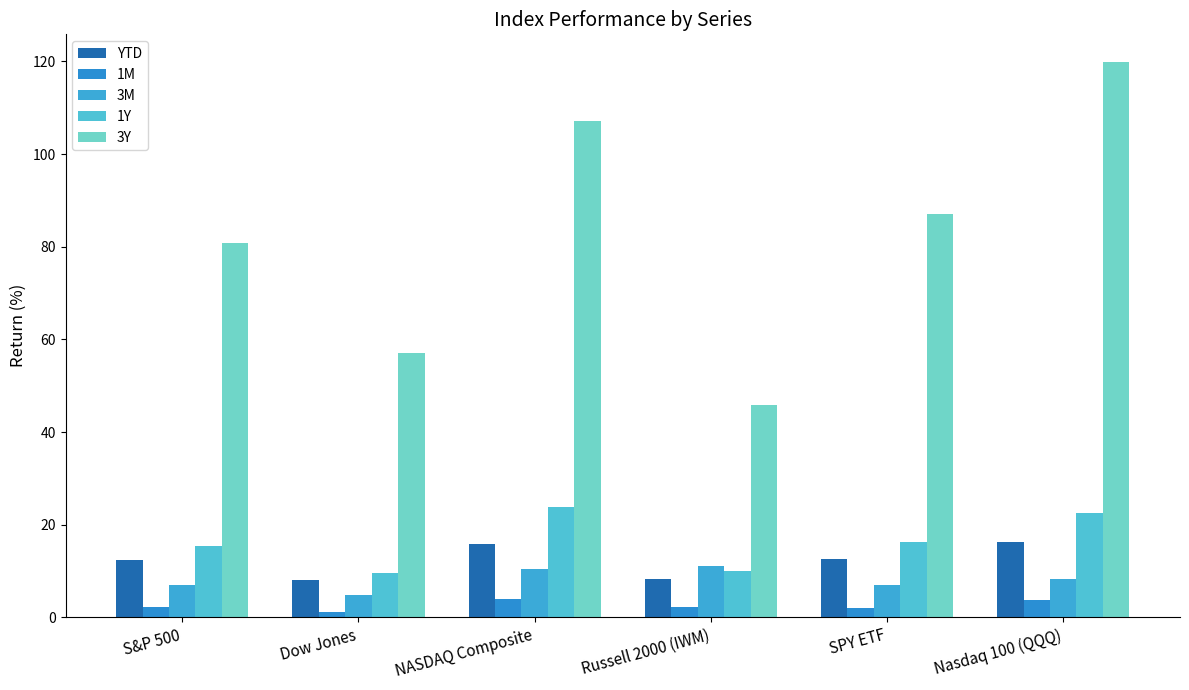

The value of YTD at NASDAQ Composite is 15.9. True or false?

True